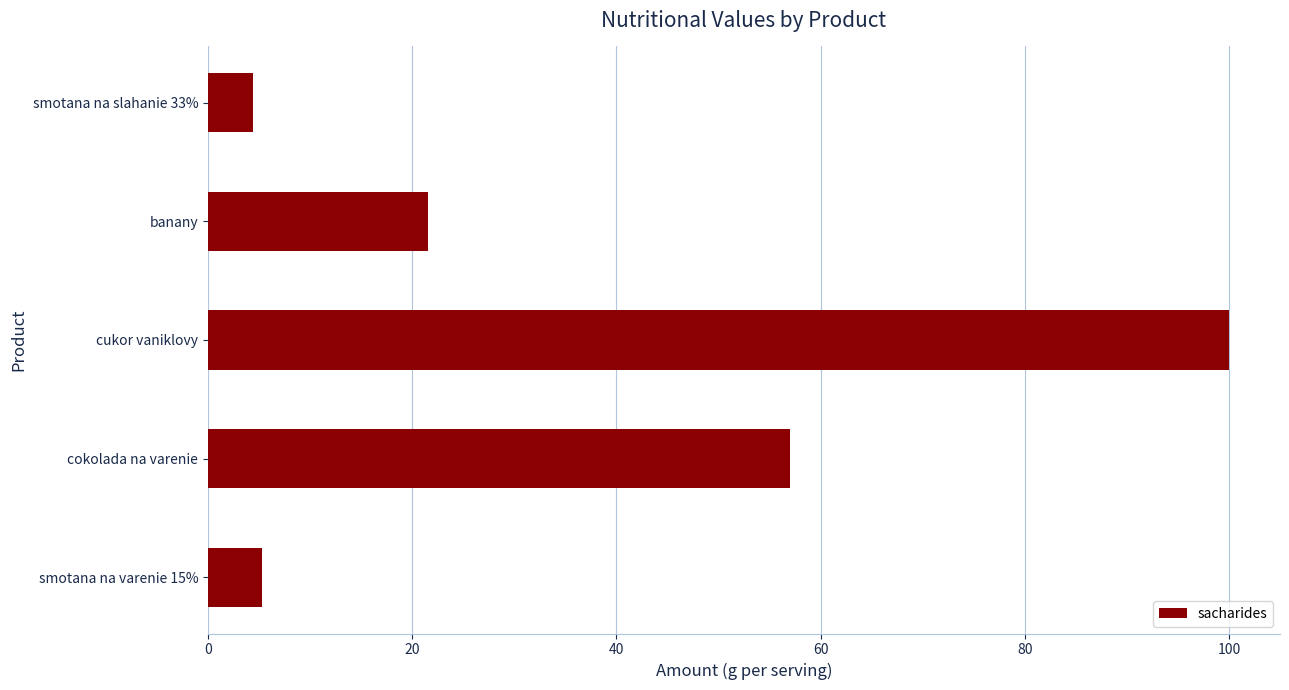

Which category has the lowest value across all series?

smotana na slahanie 33%